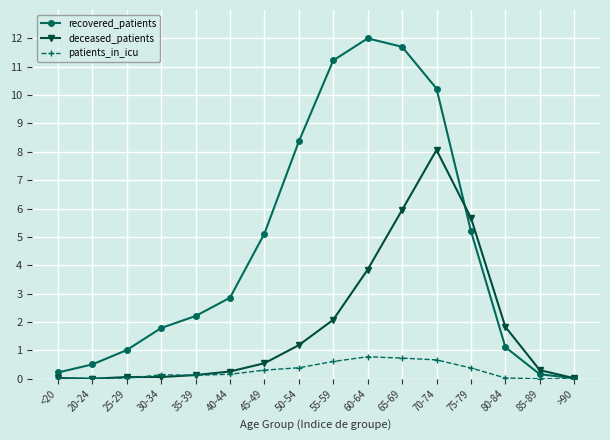

List the series in order of their overall mean, highest first.

recovered_patients, deceased_patients, patients_in_icu